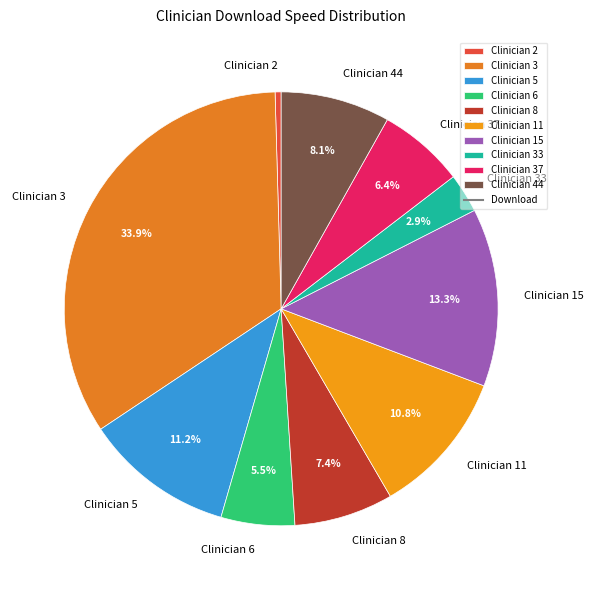

How much of the chart is everything except Clinician 44?

91.9%